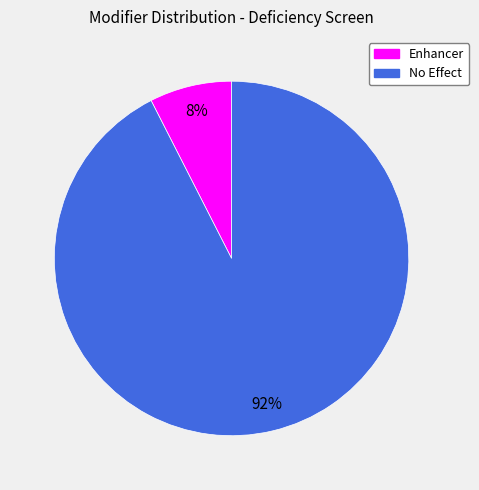

To the nearest percent, what is the average slice percentage?

50%